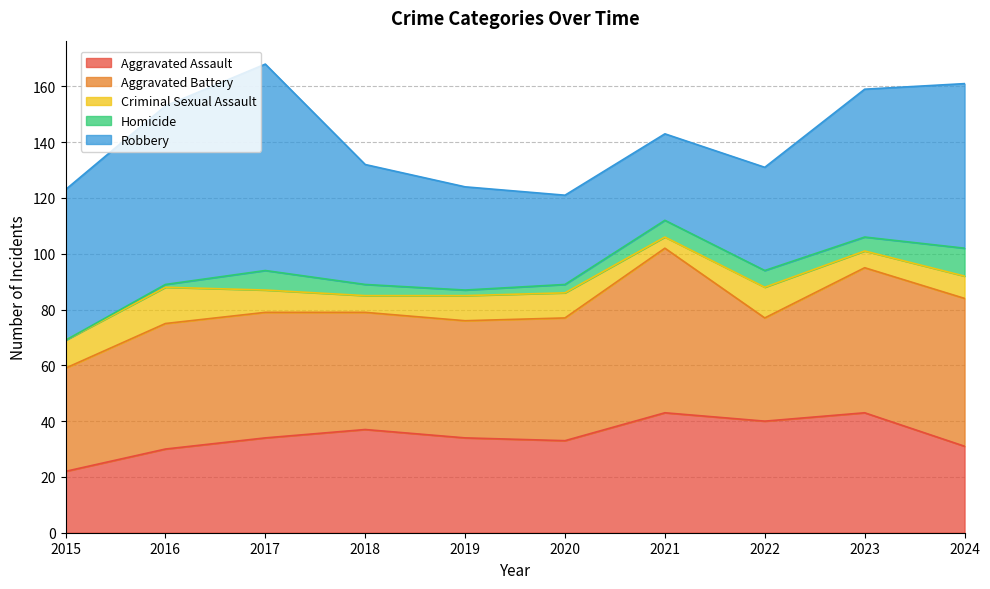

What is the greatest value displayed?

74